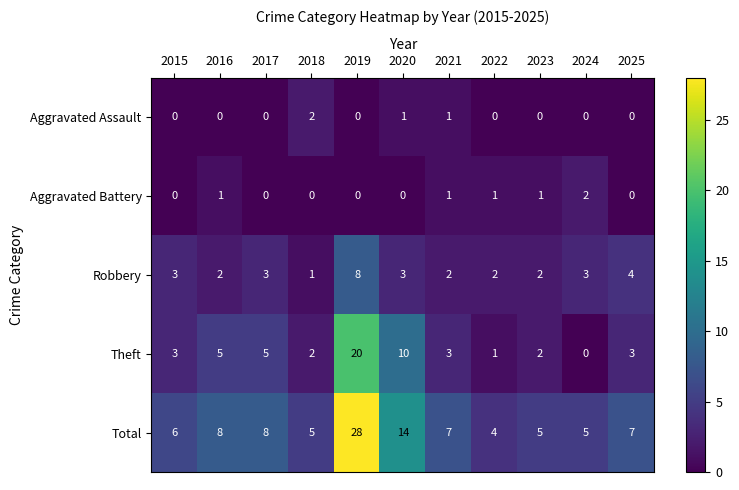

Is it true that Aggravated Battery equals 0 at 2023?

False